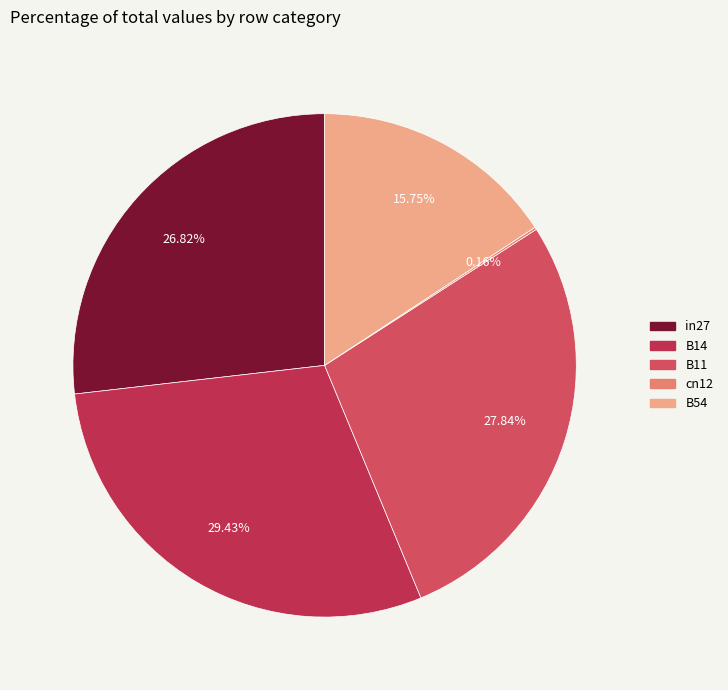

Is there a majority slice in this chart?

No